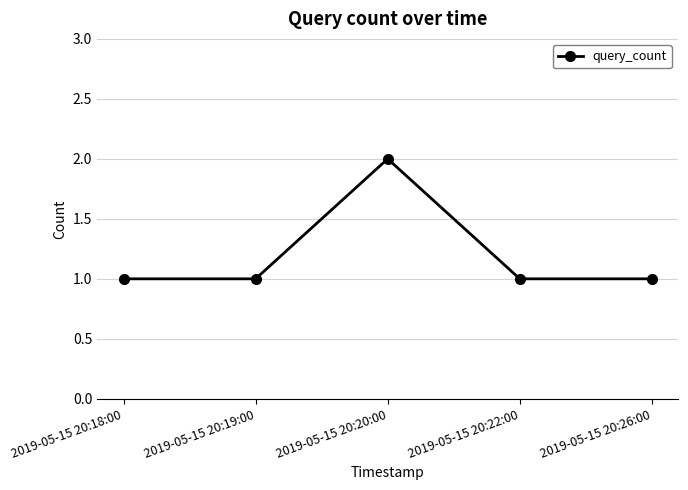

What is the difference between the maximum and minimum values?

1